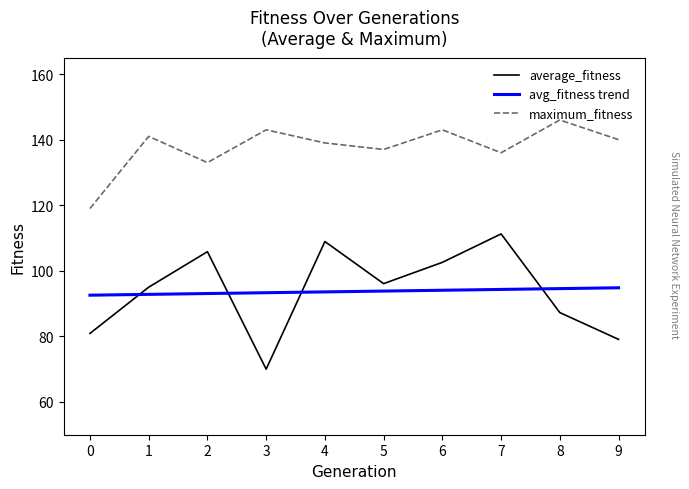

What is the greatest value displayed?

146.0